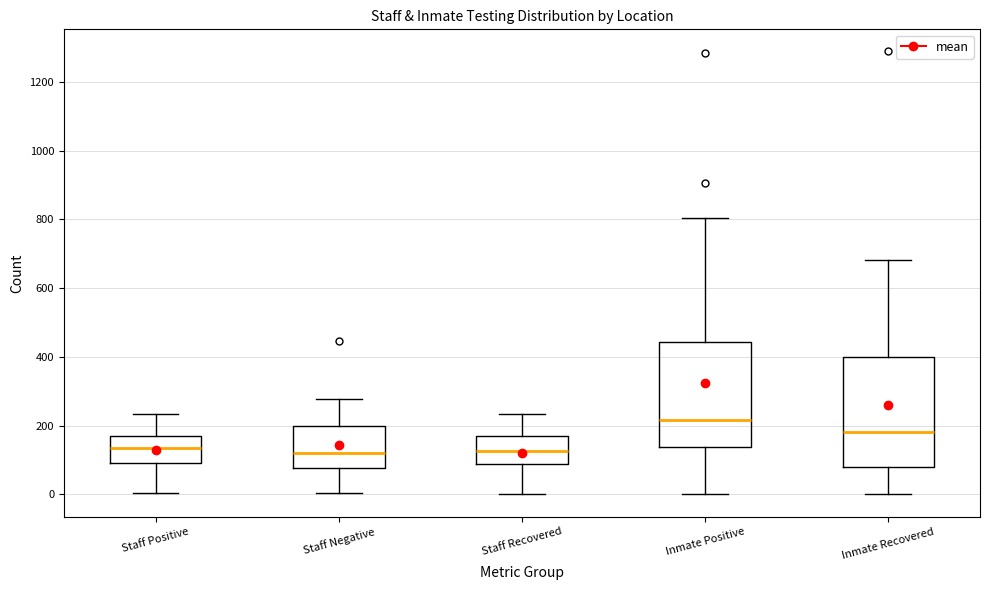

Reading left to right, read every box against the y-axis: the position of its median line, the range the box covers, and the ends of its whiskers. The values are not printed on the chart, so give them approximately, as read against the axis.

Staff Positive: median 140, box 100 to 180, whiskers 0 to 240
Staff Negative: median 120, box 80 to 200, whiskers 0 to 280
Staff Recovered: median 120, box 80 to 160, whiskers 0 to 240
Inmate Positive: median 220, box 140 to 440, whiskers 0 to 800
Inmate Recovered: median 180, box 80 to 400, whiskers 0 to 680